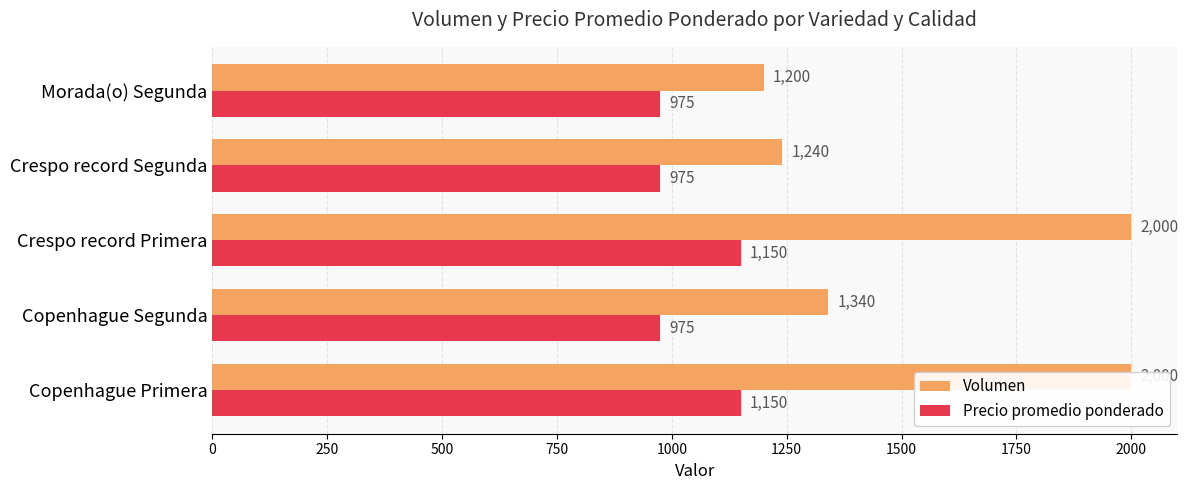

What is the maximum value shown in the chart?

2000